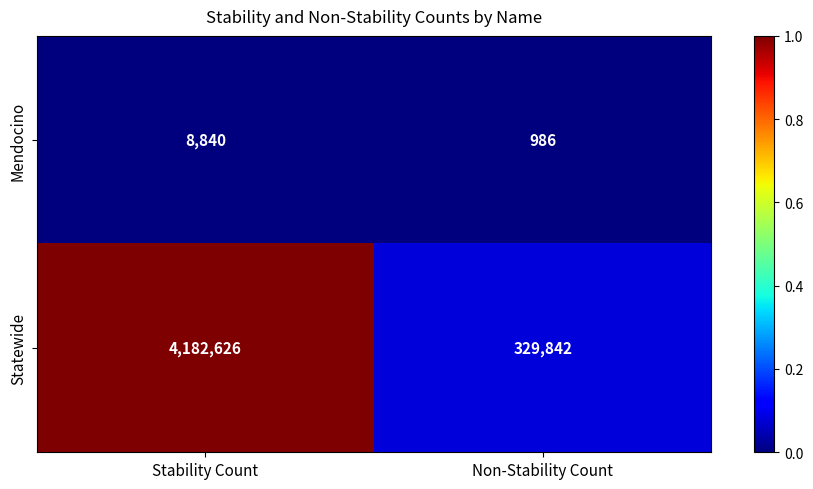

What is the total value across all series at Stability Count?

4191466